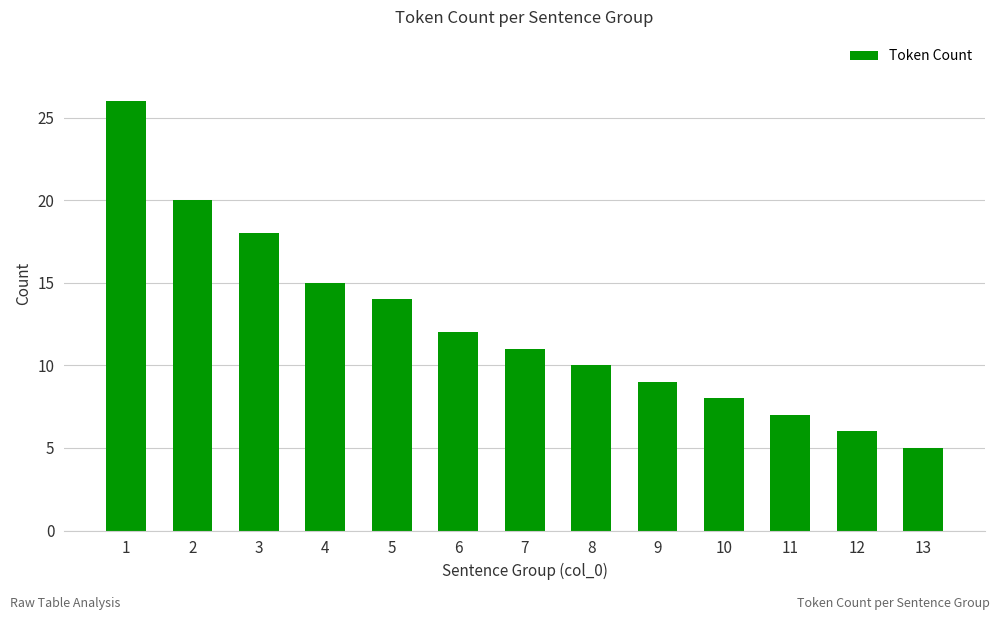

How many data points are less than 11?

6